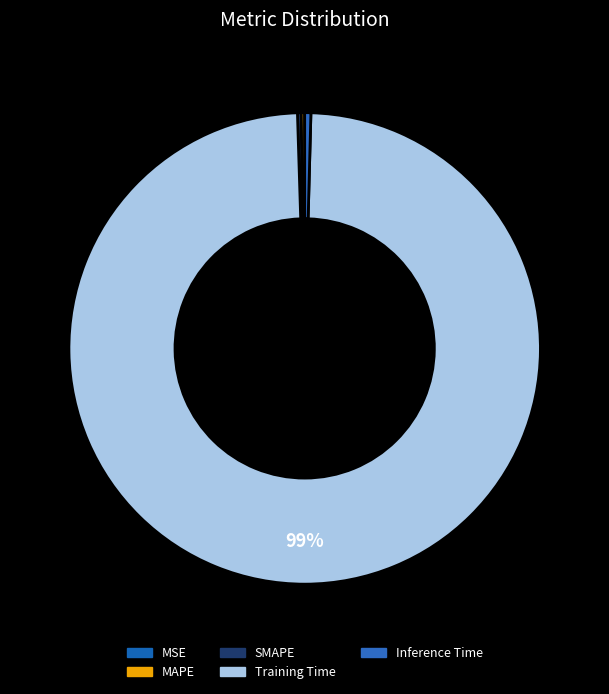

How many slices are in this pie chart?

5